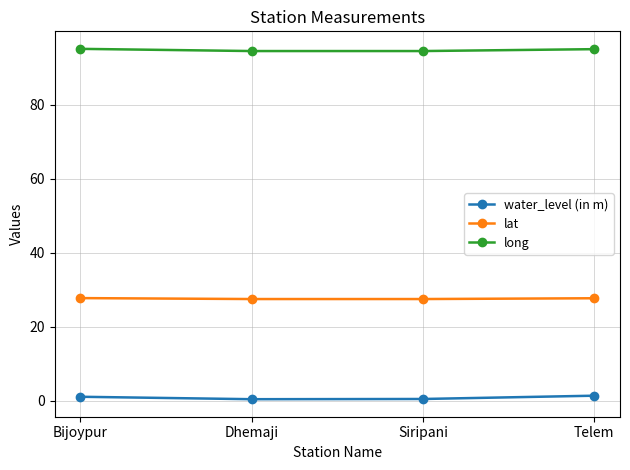

What is the greatest value displayed?

95.1